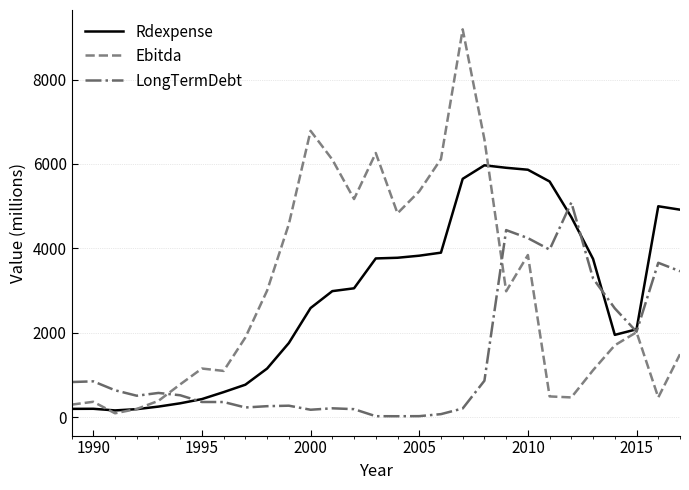

Which series has the largest range (max minus min)?

Ebitda